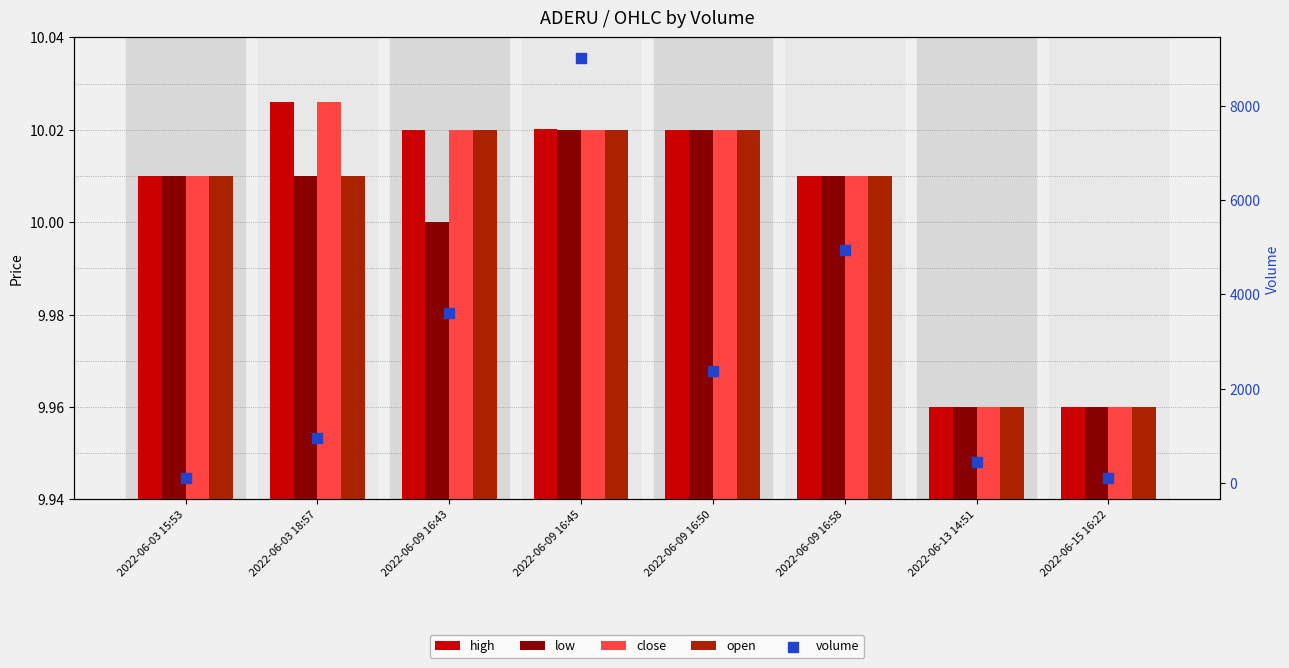

Which series reaches the maximum Y coordinate?

volume